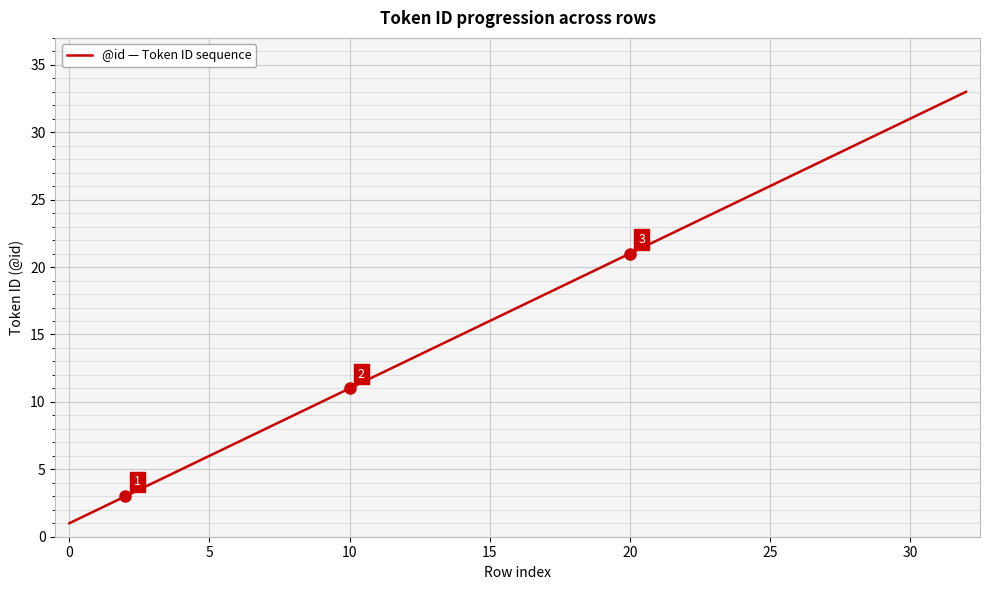

What is the difference between the maximum and minimum values?

32